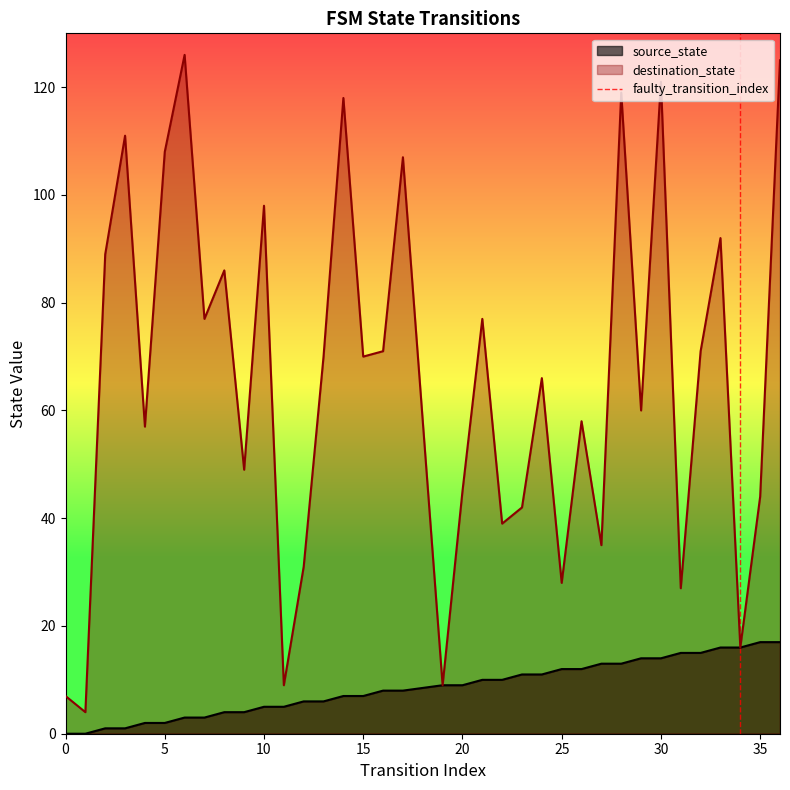

True or false: source_state has a value of 4 at 20.

False